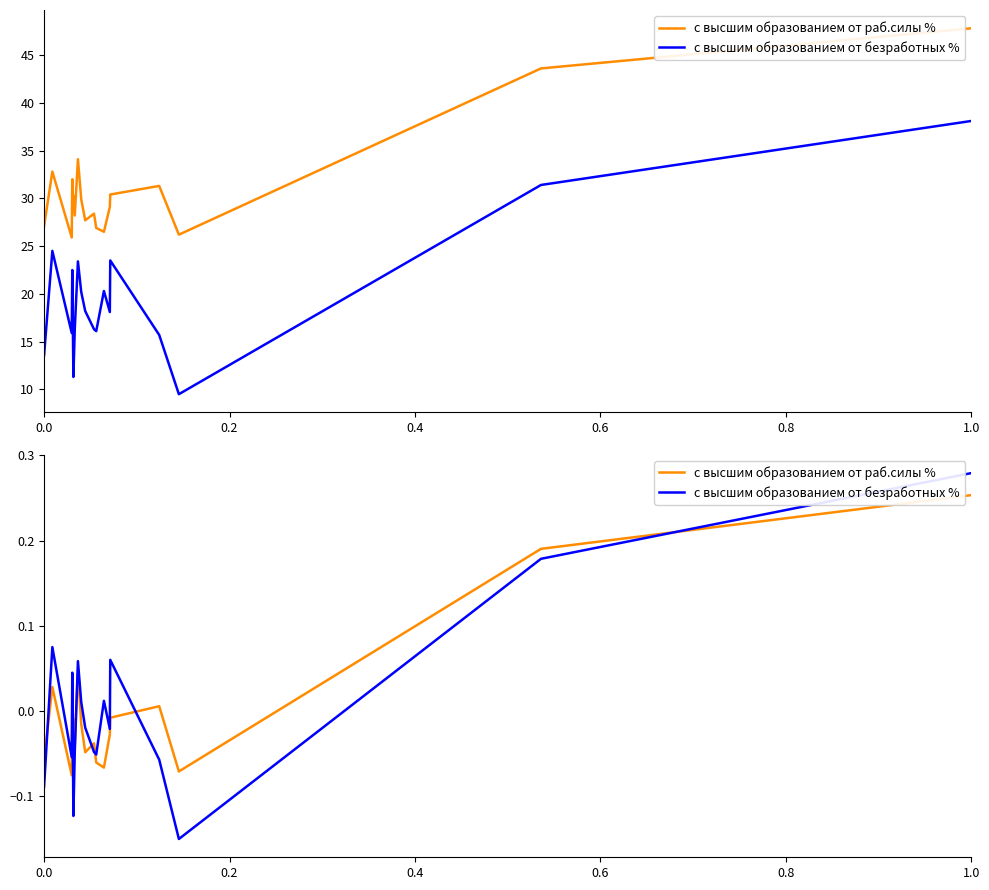

In с высшим образованием от раб.силы %, how many points are lower than both neighbors (excluding endpoints)?

6